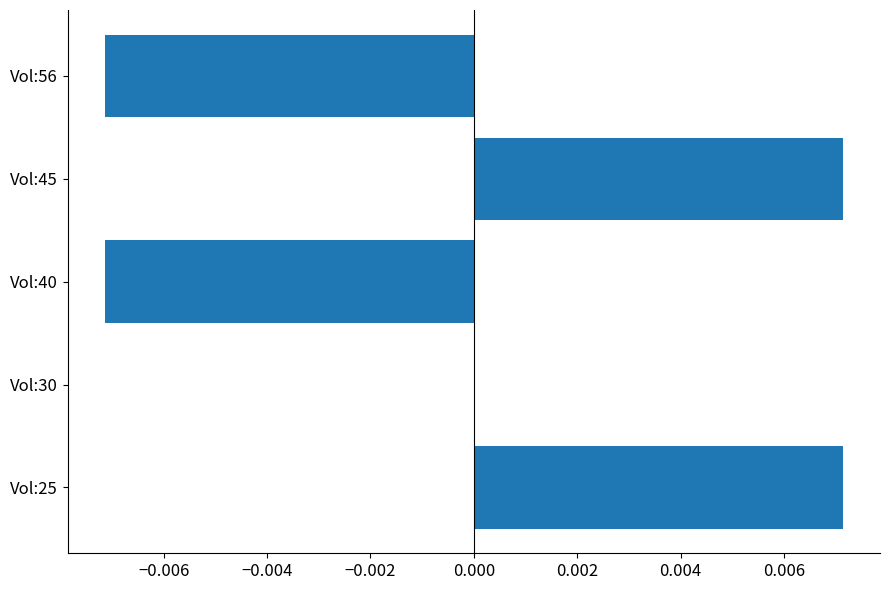

Which has a higher value, Vol:40 or Vol:45?

Vol:45